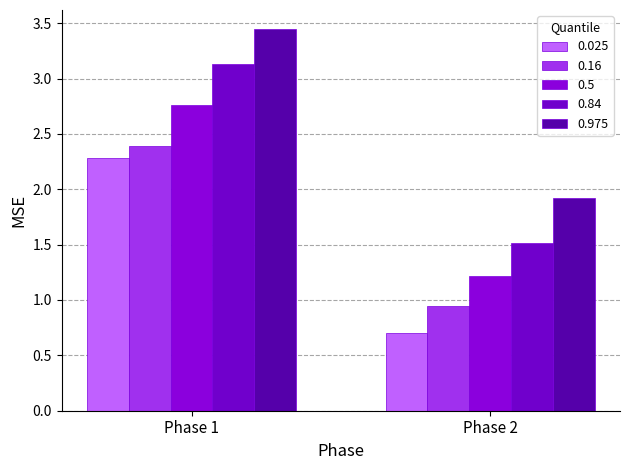

How many bars are there in total?

10